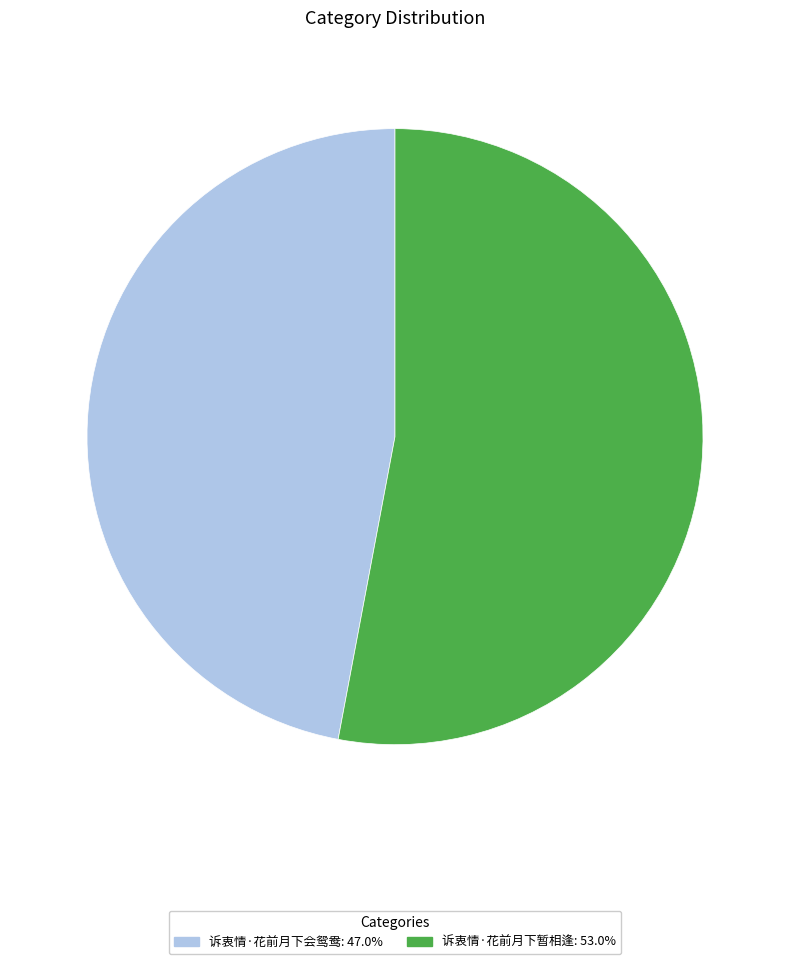

Is 诉衷情·花前月下会鸳鸯 the majority of the pie?

No